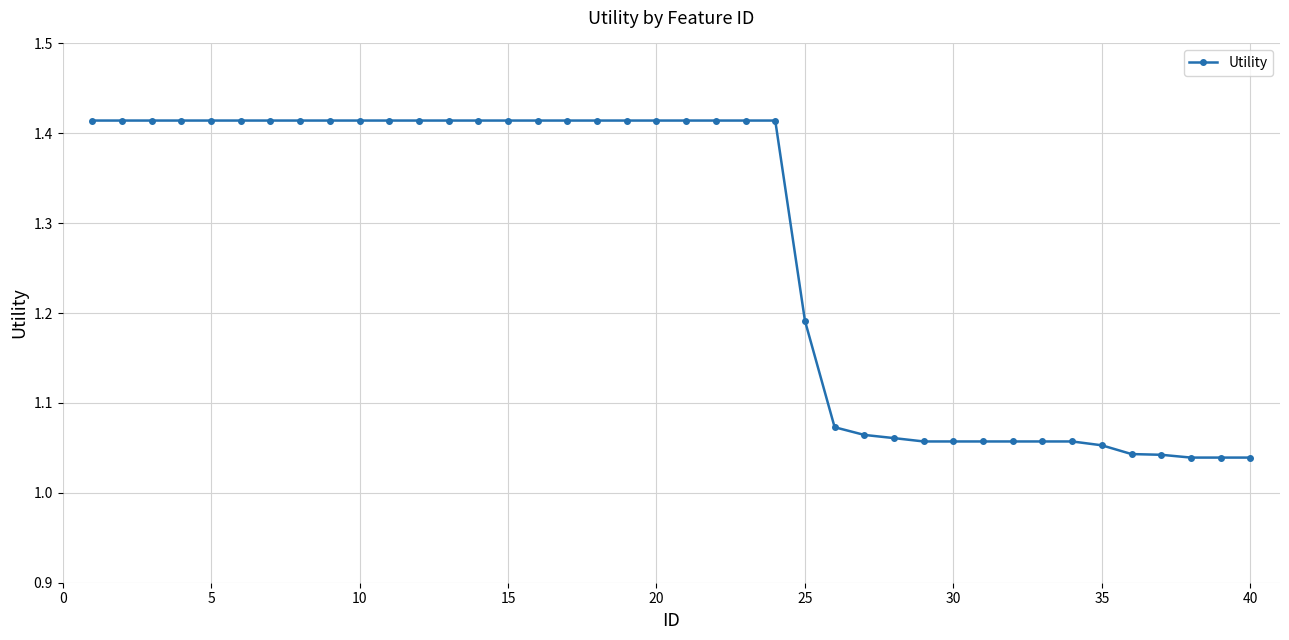

What is the difference between the second highest and minimum values?

0.4